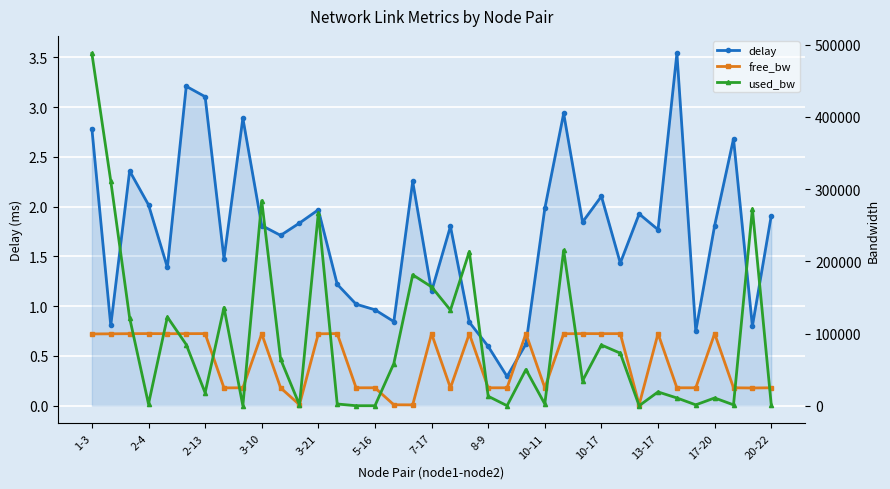

Where does the delay series first go above 1?

1-3